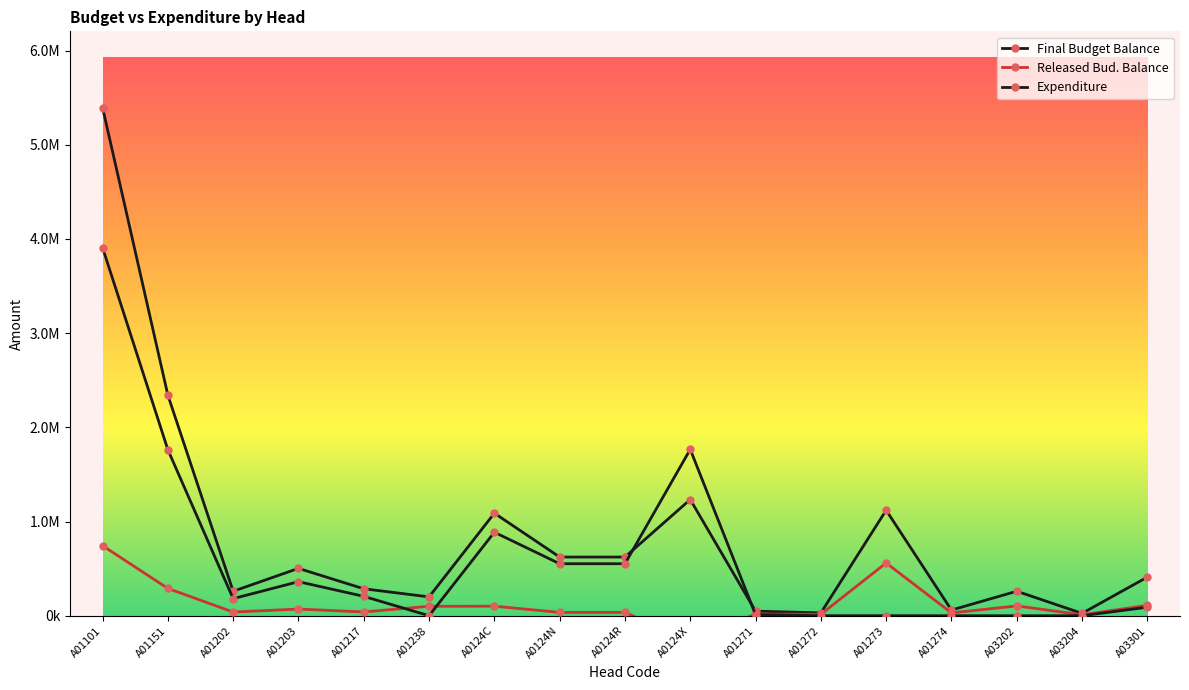

In Released Bud. Balance, how many points are lower than both neighbors (excluding endpoints)?

6